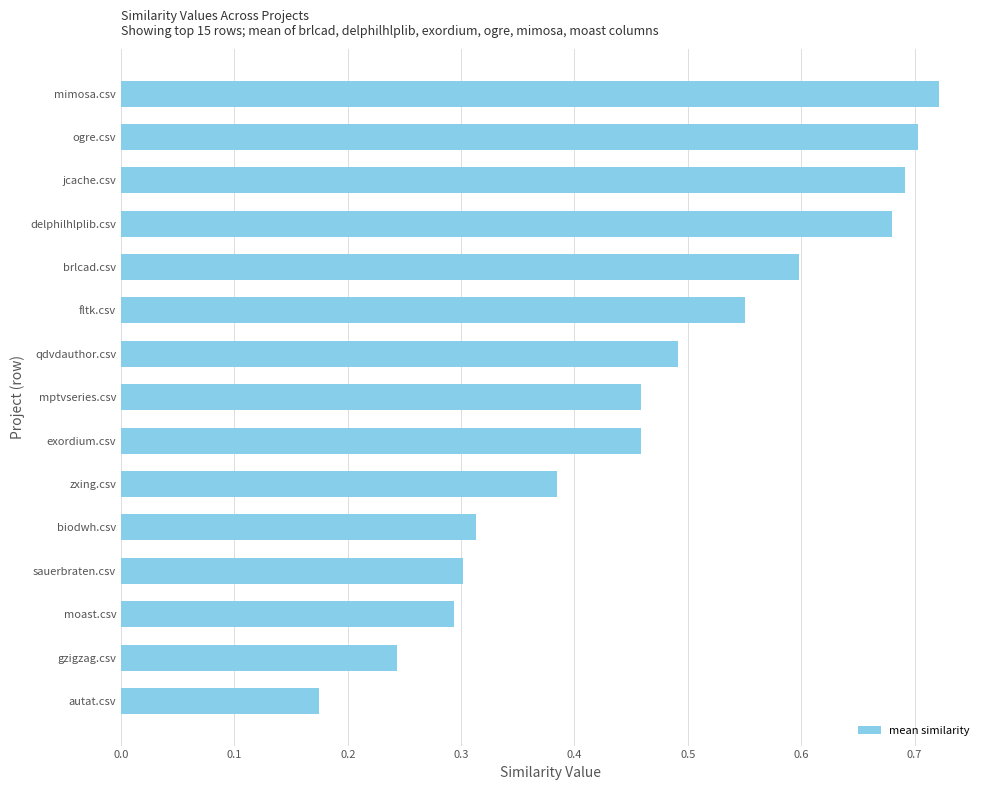

Which label corresponds to the smallest value in the chart?

autat.csv